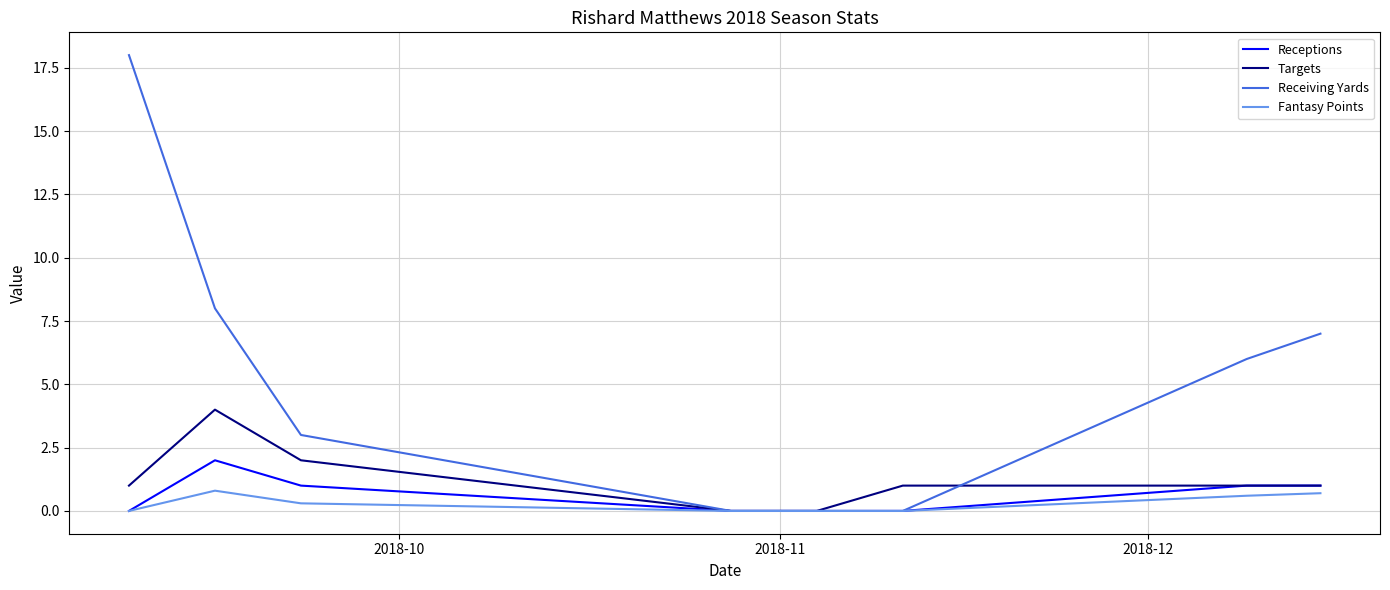

What is the highest value of the Receiving Yards series?

18.0